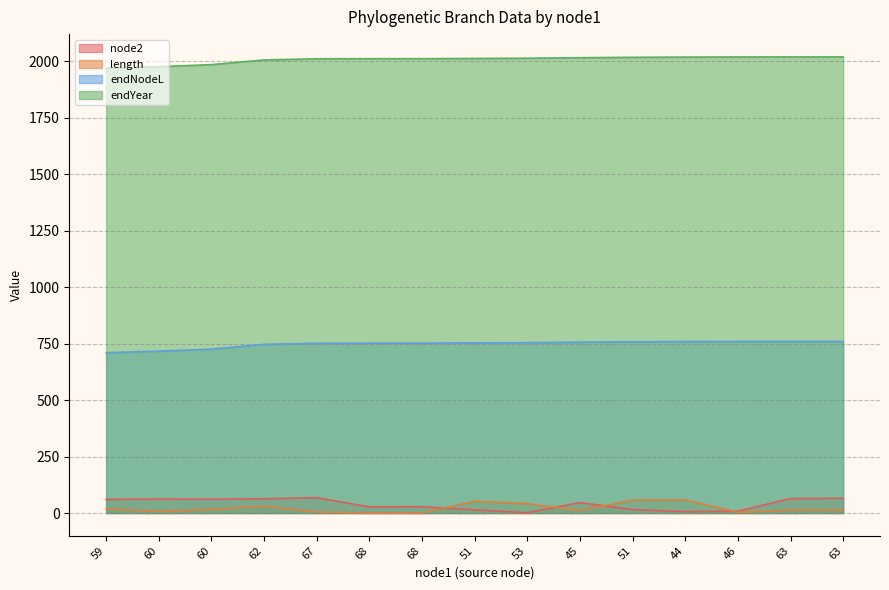

What is the label of the 4th point from the left?

62